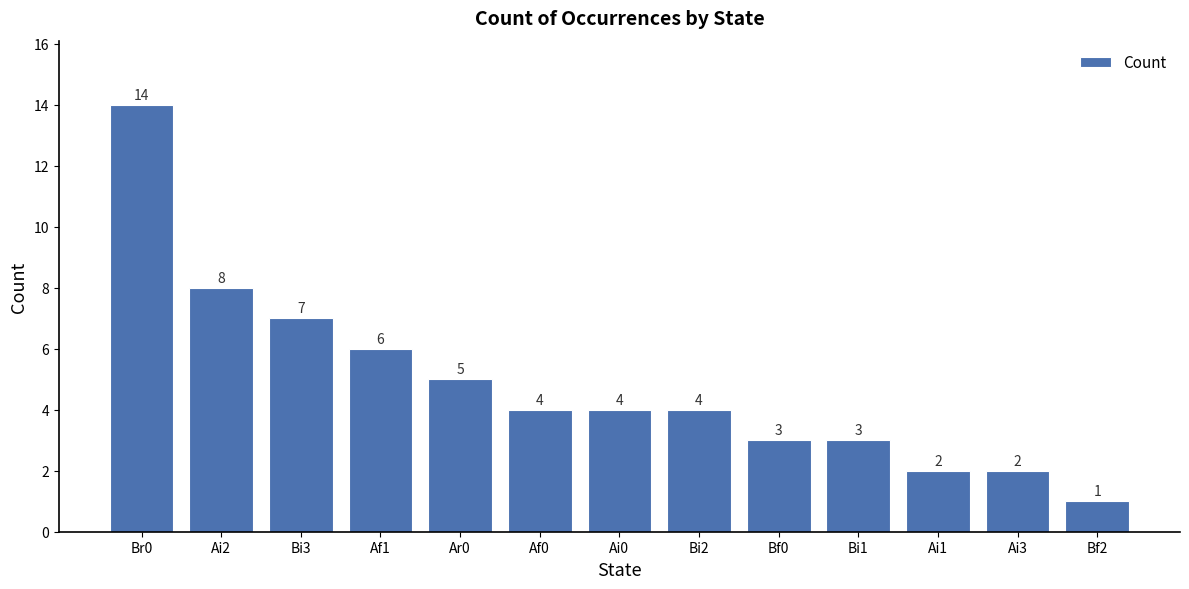

What is the minimum value shown in the chart?

1